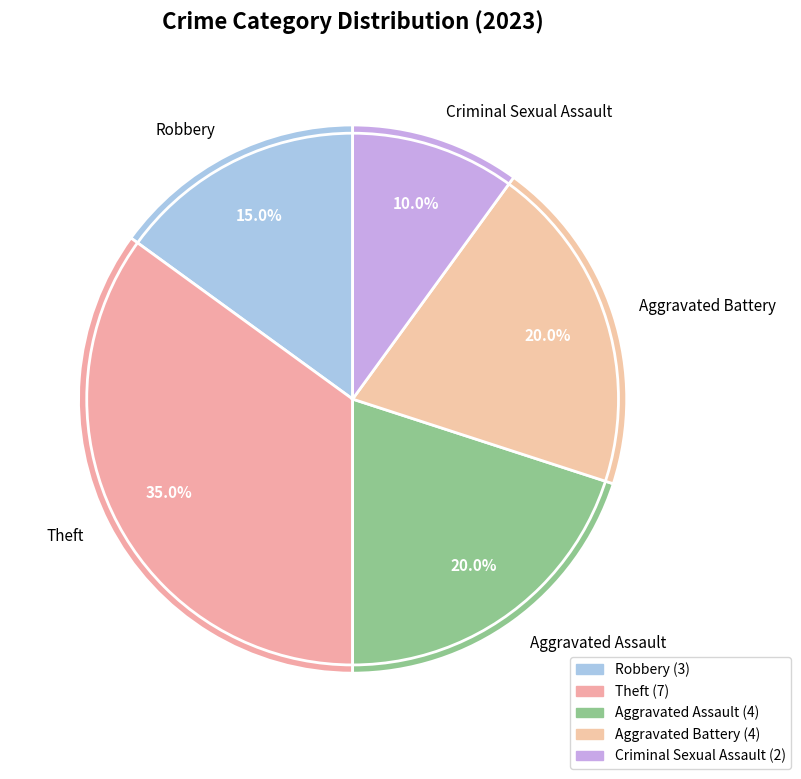

What percentage is NOT represented by Theft?

65.0%